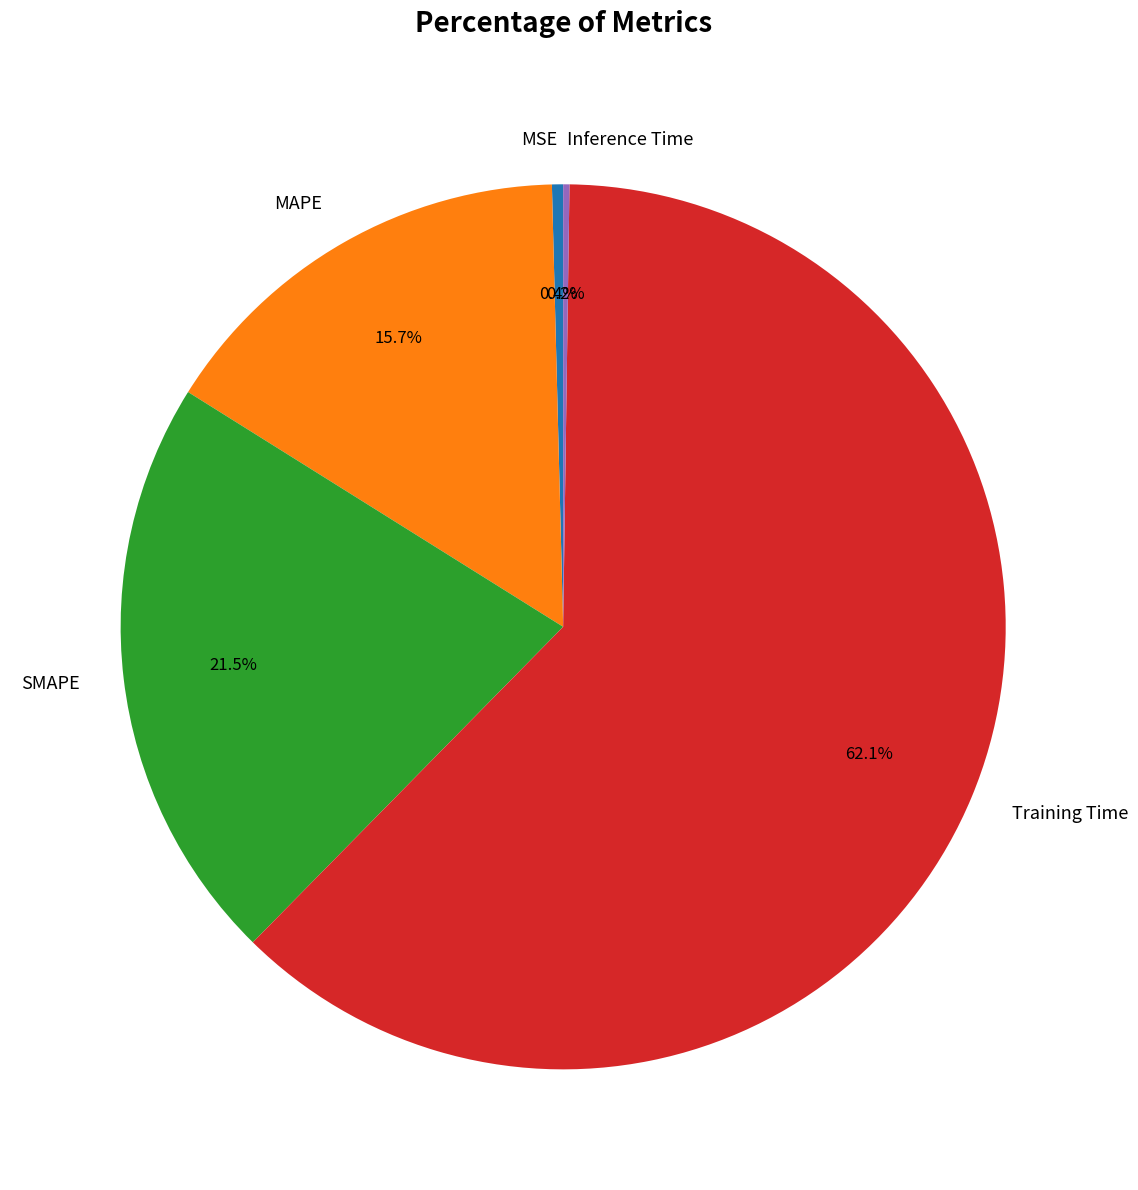

Combined, do MAPE and MSE account for over 50%?

No